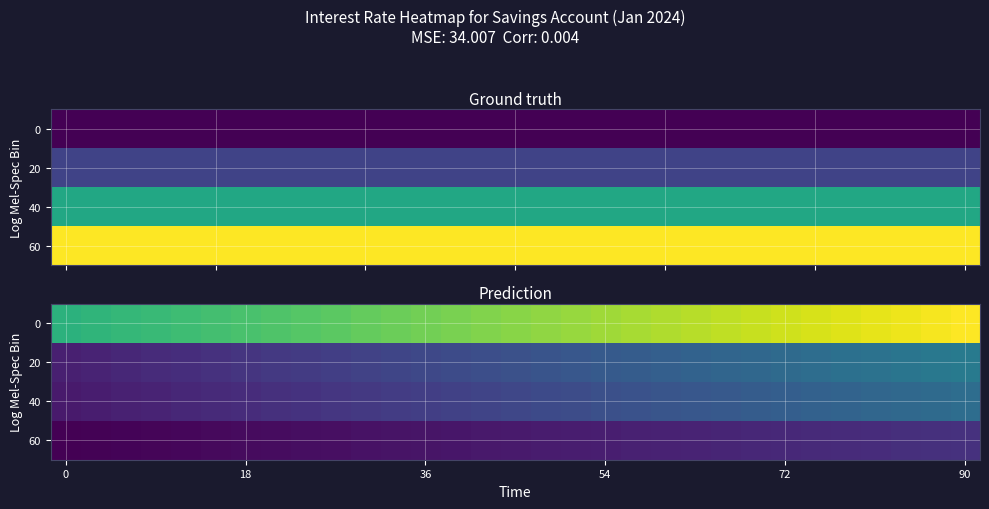

What is the greatest value displayed?

1.2